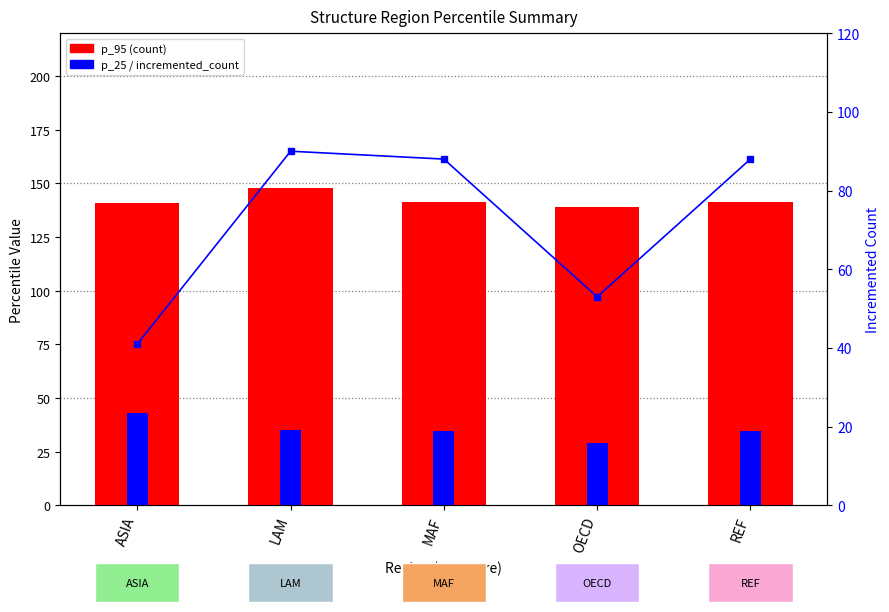

At how many categories does at least one series exceed 124?

5